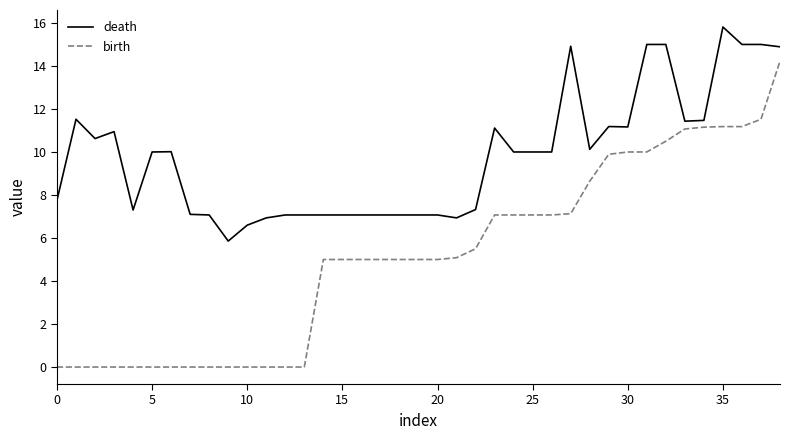

True or false: death and birth cross at least once.

False